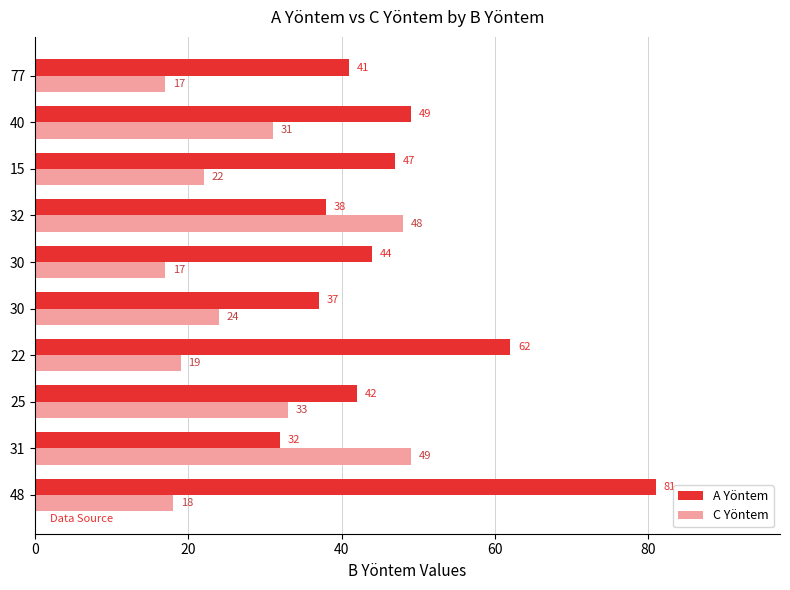

What is the sum of all C Yöntem values?

278